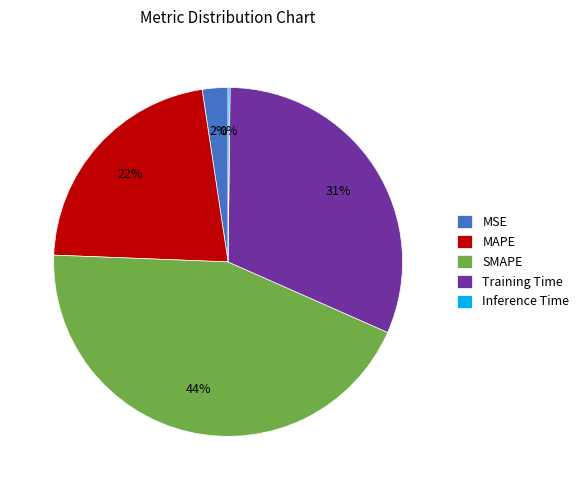

Is SMAPE the majority of the pie?

No